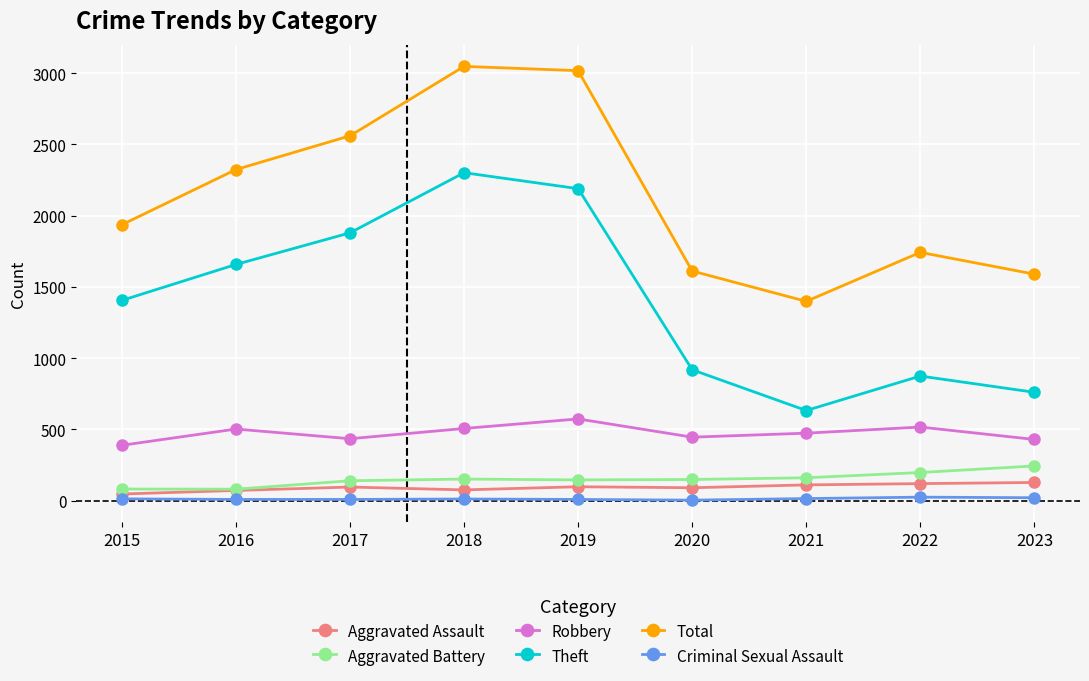

Which series has the largest range (max minus min)?

Theft